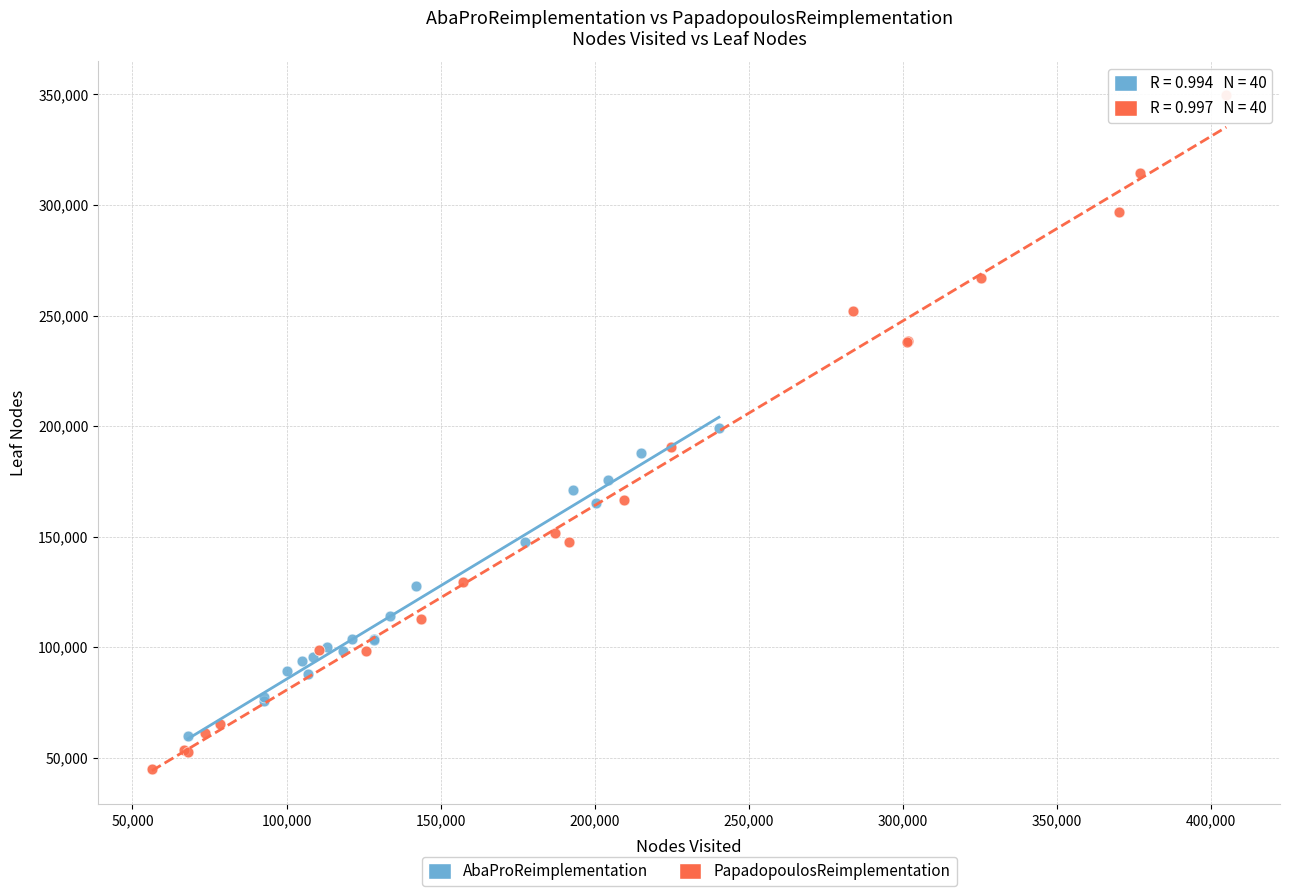

Which series reaches the maximum Y coordinate?

PapadopoulosReimplementation